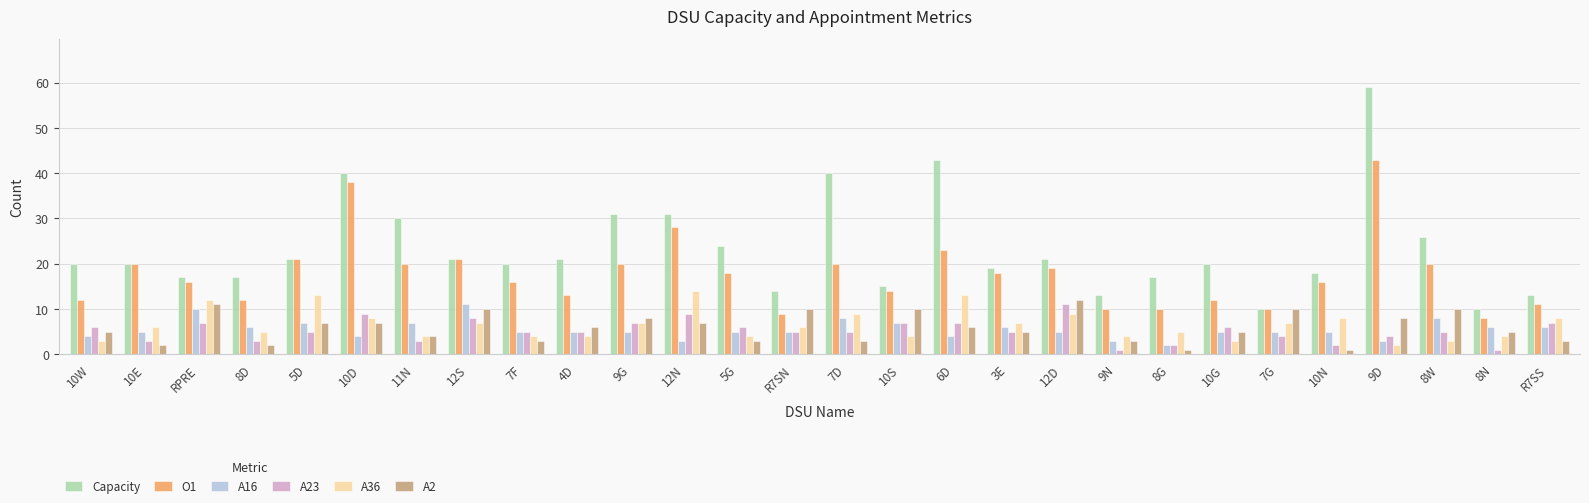

How many categories are shown in the chart?

28